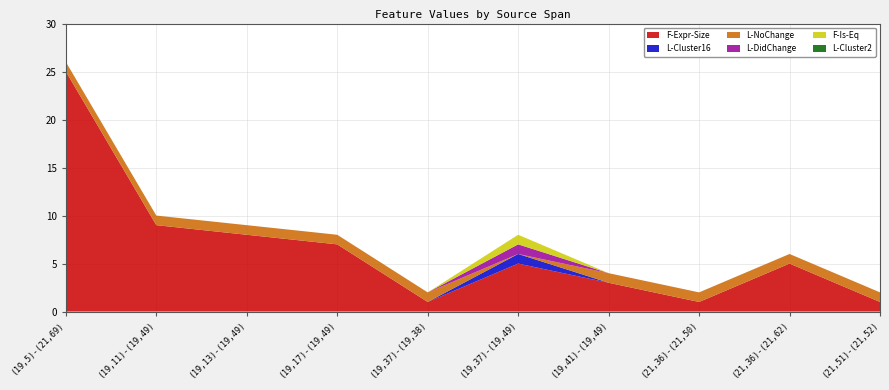

Reading right to left, list all the values displayed in this chart.

F-Expr-Size: (21,51)-(21,52)=1	(21,36)-(21,62)=5	(21,36)-(21,50)=1	(19,41)-(19,49)=3	(19,37)-(19,49)=5	(19,37)-(19,38)=1	(19,17)-(19,49)=7	(19,13)-(19,49)=8	(19,11)-(19,49)=9	(19,5)-(21,69)=25
L-Cluster16: (21,51)-(21,52)=0	(21,36)-(21,62)=0	(21,36)-(21,50)=0	(19,41)-(19,49)=0	(19,37)-(19,49)=1	(19,37)-(19,38)=0	(19,17)-(19,49)=0	(19,13)-(19,49)=0	(19,11)-(19,49)=0	(19,5)-(21,69)=0
L-NoChange: (21,51)-(21,52)=1	(21,36)-(21,62)=1	(21,36)-(21,50)=1	(19,41)-(19,49)=1	(19,37)-(19,49)=0	(19,37)-(19,38)=1	(19,17)-(19,49)=1	(19,13)-(19,49)=1	(19,11)-(19,49)=1	(19,5)-(21,69)=1
L-DidChange: (21,51)-(21,52)=0	(21,36)-(21,62)=0	(21,36)-(21,50)=0	(19,41)-(19,49)=0	(19,37)-(19,49)=1	(19,37)-(19,38)=0	(19,17)-(19,49)=0	(19,13)-(19,49)=0	(19,11)-(19,49)=0	(19,5)-(21,69)=0
F-Is-Eq: (21,51)-(21,52)=0	(21,36)-(21,62)=0	(21,36)-(21,50)=0	(19,41)-(19,49)=0	(19,37)-(19,49)=1	(19,37)-(19,38)=0	(19,17)-(19,49)=0	(19,13)-(19,49)=0	(19,11)-(19,49)=0	(19,5)-(21,69)=0
L-Cluster2: (21,51)-(21,52)=0	(21,36)-(21,62)=0	(21,36)-(21,50)=0	(19,41)-(19,49)=0	(19,37)-(19,49)=0	(19,37)-(19,38)=0	(19,17)-(19,49)=0	(19,13)-(19,49)=0	(19,11)-(19,49)=0	(19,5)-(21,69)=0